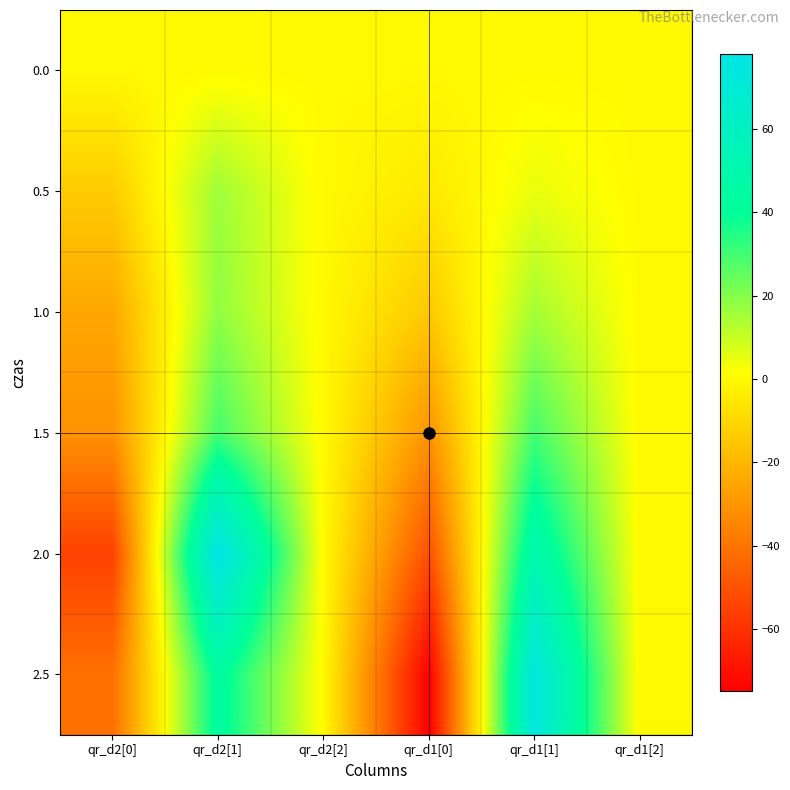

What is the spread (max minus min) of values at qr_d1[1]?

73.6